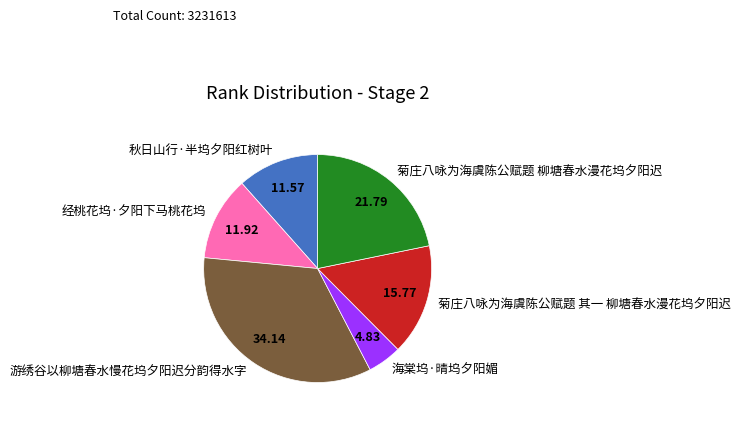

Combined, do 游绣谷以柳塘春水慢花坞夕阳迟分韵得水字 and 菊庄八咏为海虞陈公赋题 柳塘春水漫花坞夕阳迟 account for over 50%?

Yes